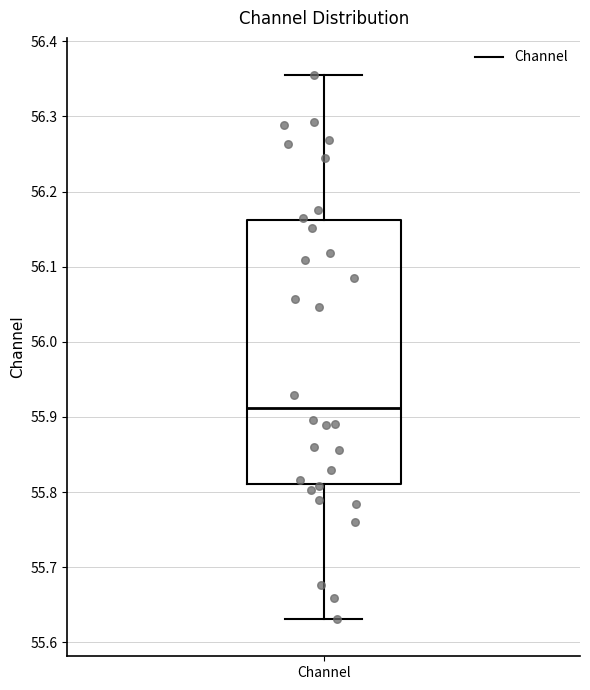

Transcribe this box plot: give where the median line is, the range the box spans, and where the two whiskers end, as read against the y-axis. The values are not printed on the chart, so give them approximately, as read against the axis.

median 55.91, box 55.81 to 56.16, whiskers 55.63 to 56.35